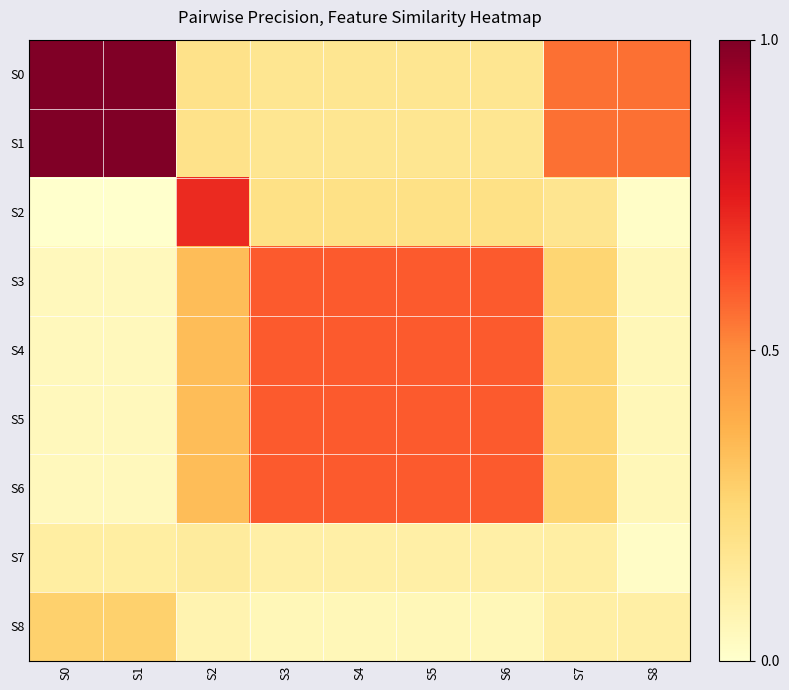

Which label corresponds to the largest value in the chart?

S0